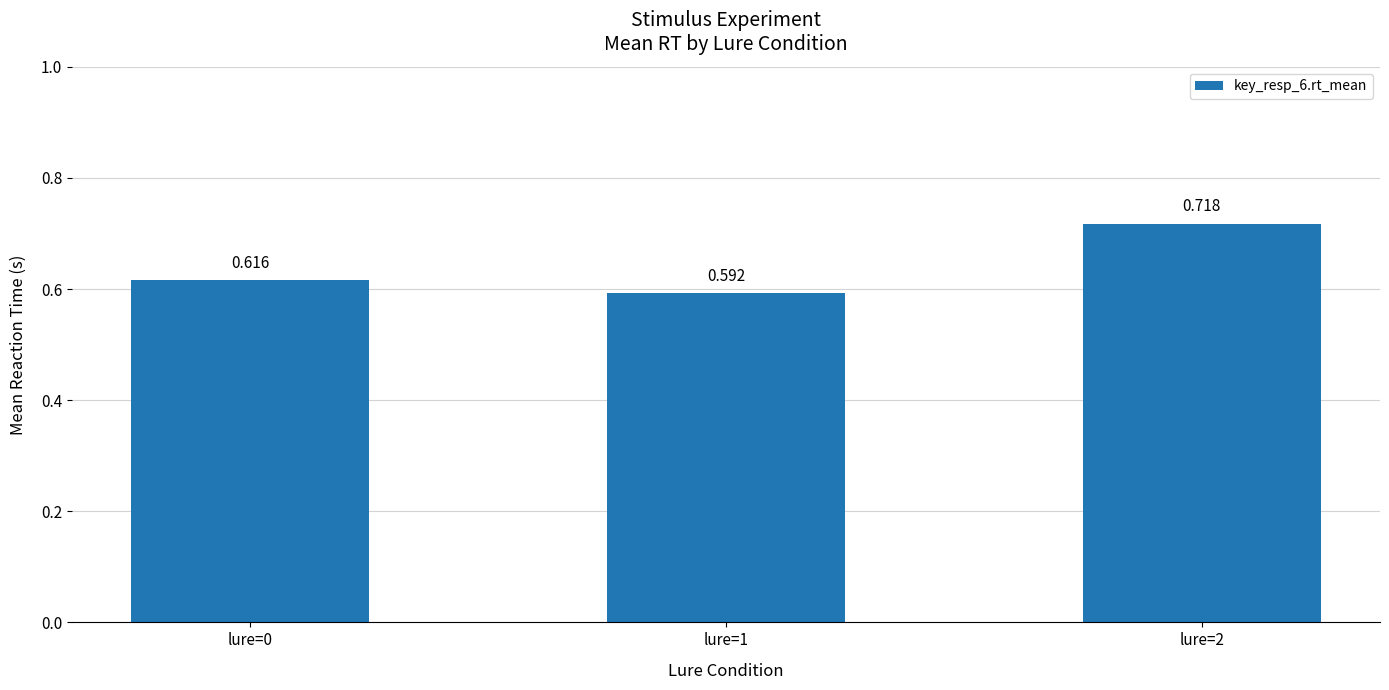

How many distinct data groups are displayed?

1